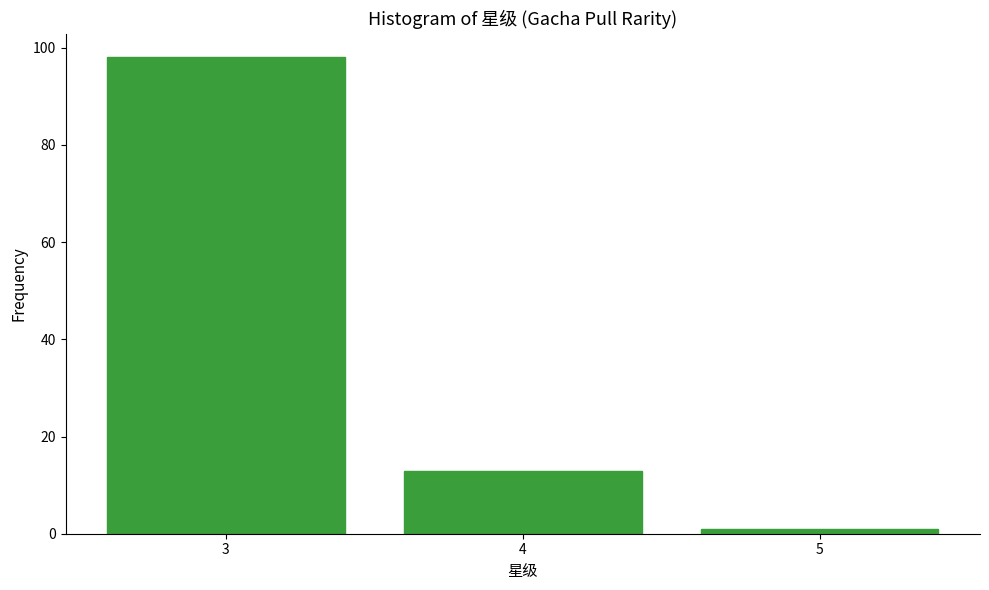

Reading left to right, what are all the values shown in this chart?

98	13	1